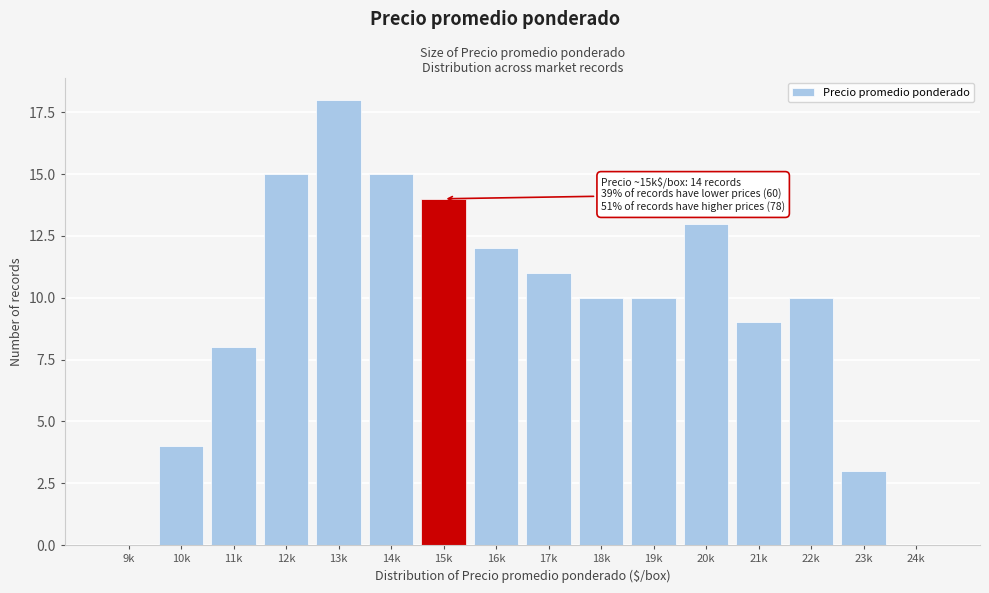

Reading left to right, transcribe all the data shown in this chart.

9k=0	10k=4	11k=8	12k=15	13k=18	14k=15	15k=14	16k=12	17k=11	18k=10	19k=10	20k=13	21k=9	22k=10	23k=3	24k=0